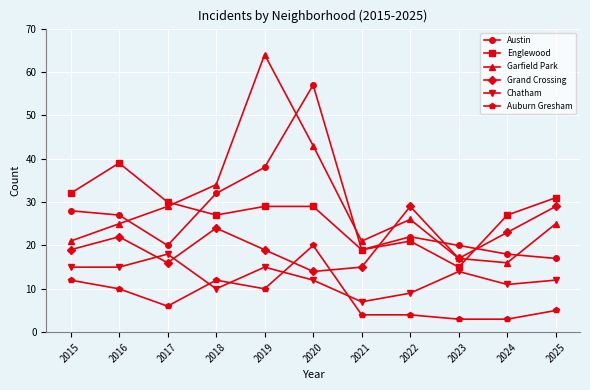

Reading left to right, transcribe all the data shown in this chart.

Austin: 2015=28	2016=27	2017=20	2018=32	2019=38	2020=57	2021=19	2022=22	2023=20	2024=18	2025=17
Englewood: 2015=32	2016=39	2017=30	2018=27	2019=29	2020=29	2021=19	2022=21	2023=15	2024=27	2025=31
Garfield Park: 2015=21	2016=25	2017=29	2018=34	2019=64	2020=43	2021=21	2022=26	2023=17	2024=16	2025=25
Grand Crossing: 2015=19	2016=22	2017=16	2018=24	2019=19	2020=14	2021=15	2022=29	2023=17	2024=23	2025=29
Chatham: 2015=15	2016=15	2017=18	2018=10	2019=15	2020=12	2021=7	2022=9	2023=14	2024=11	2025=12
Auburn Gresham: 2015=12	2016=10	2017=6	2018=12	2019=10	2020=20	2021=4	2022=4	2023=3	2024=3	2025=5